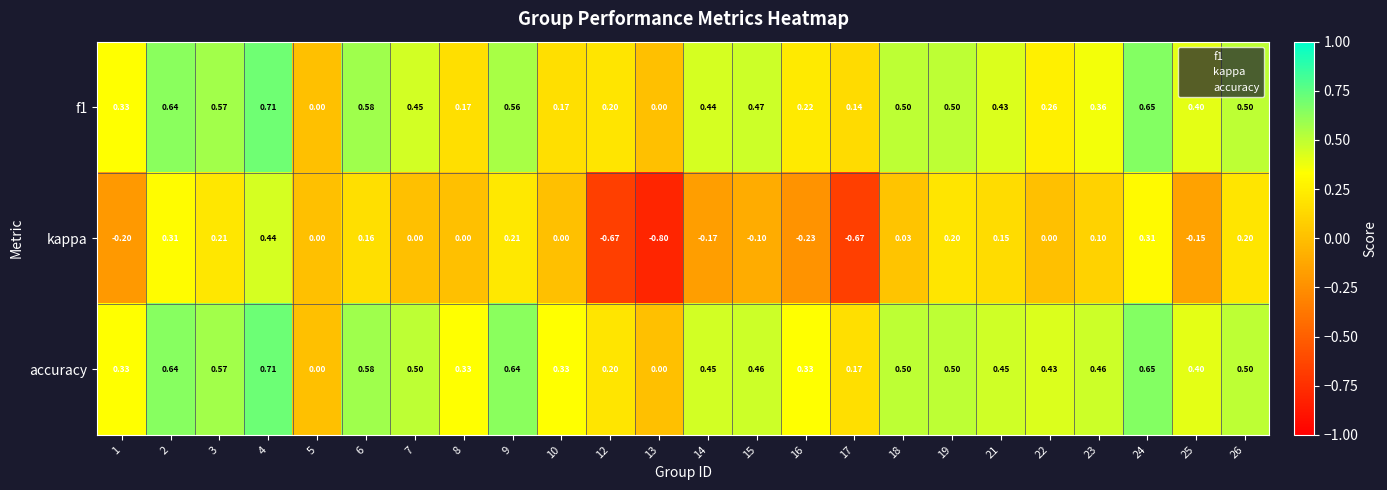

Between 1 and 3, which series saw the biggest shift?

kappa